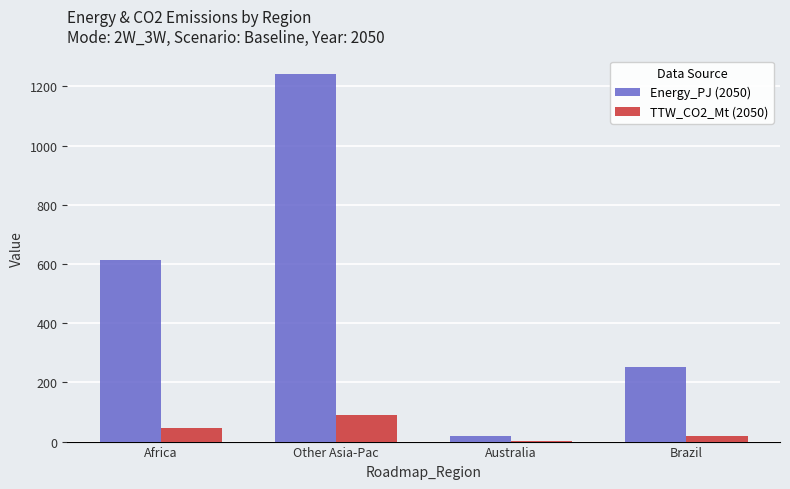

Which series changed the most between Australia and Brazil?

Energy_PJ (2050)